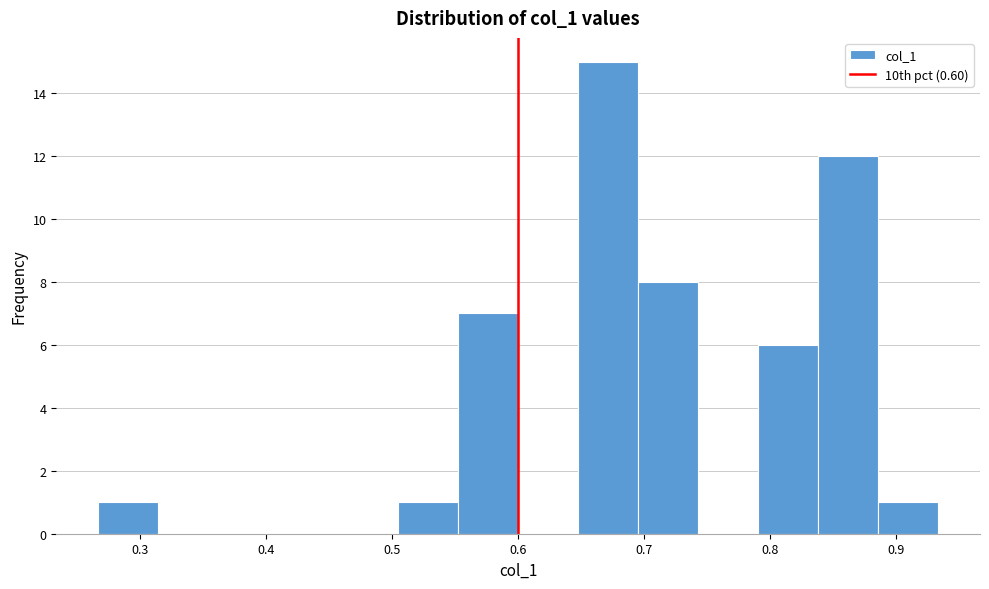

How tall is the bar that spans 0.65 to 0.70 on the x-axis? Neither the bar edges nor the heights are printed on the chart, so give them approximately, as read against the axes.

15